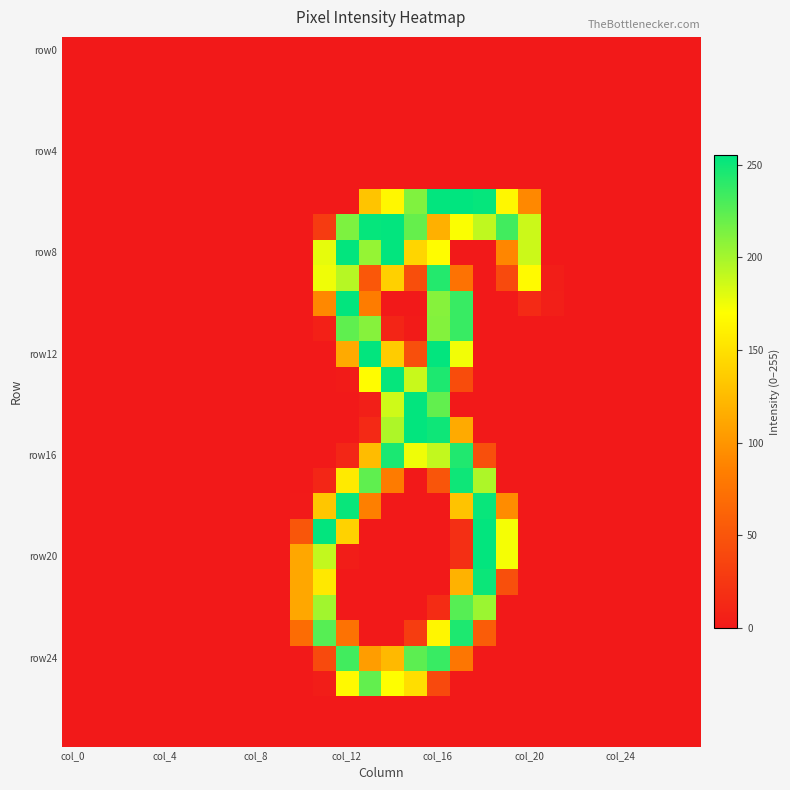

Which label corresponds to the smallest value in the chart?

col_0